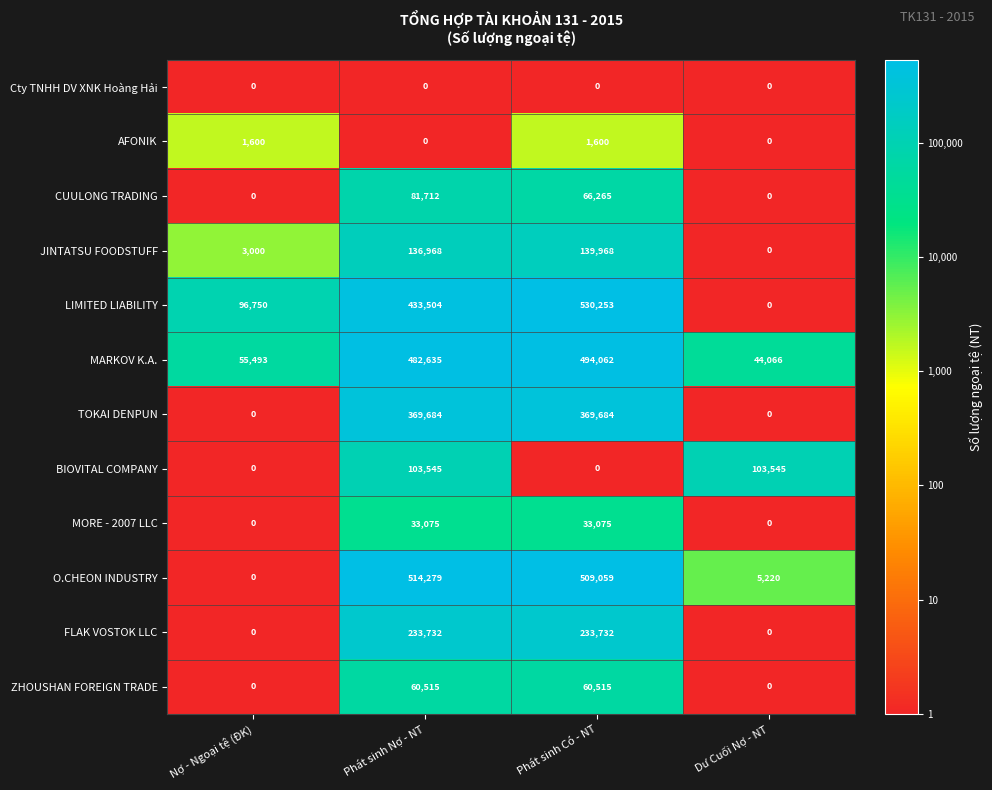

Is it true that TOKAI DENPUN equals 0 at Dư Cuối Nợ - NT?

True